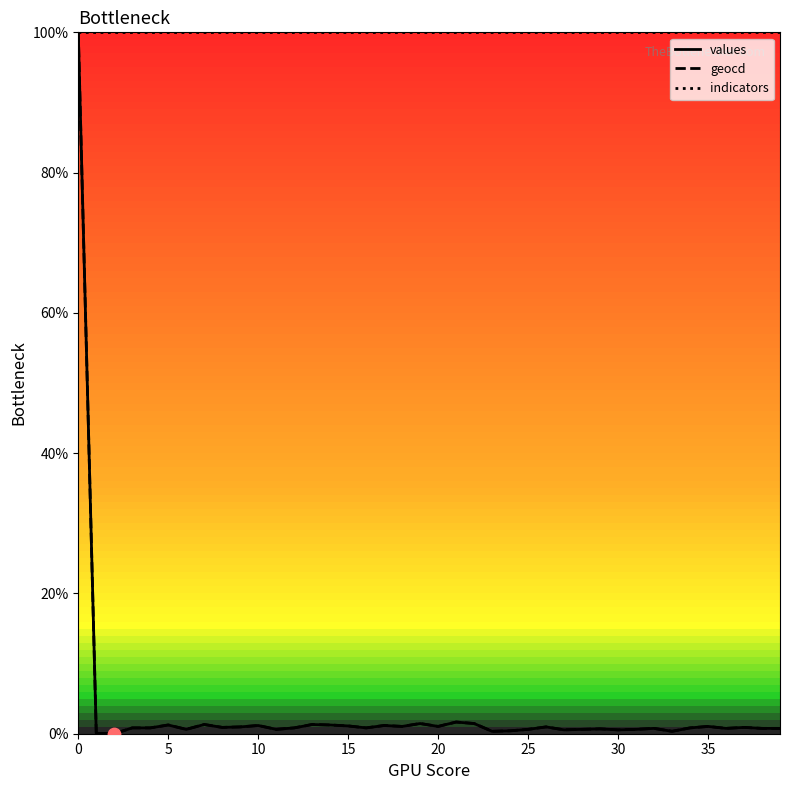

At how many categories does at least one series exceed 48?

40